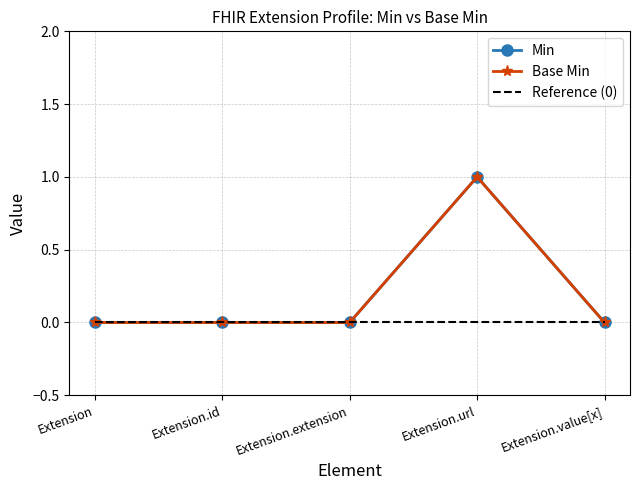

True or false: Base Min and Min intersect in this chart.

False